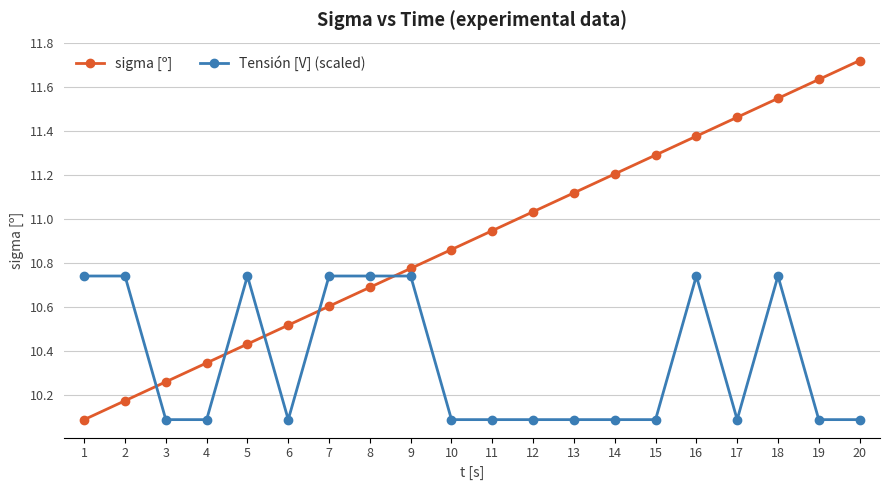

How many intersections are there between Tensión [V] (scaled) and sigma [º]?

5